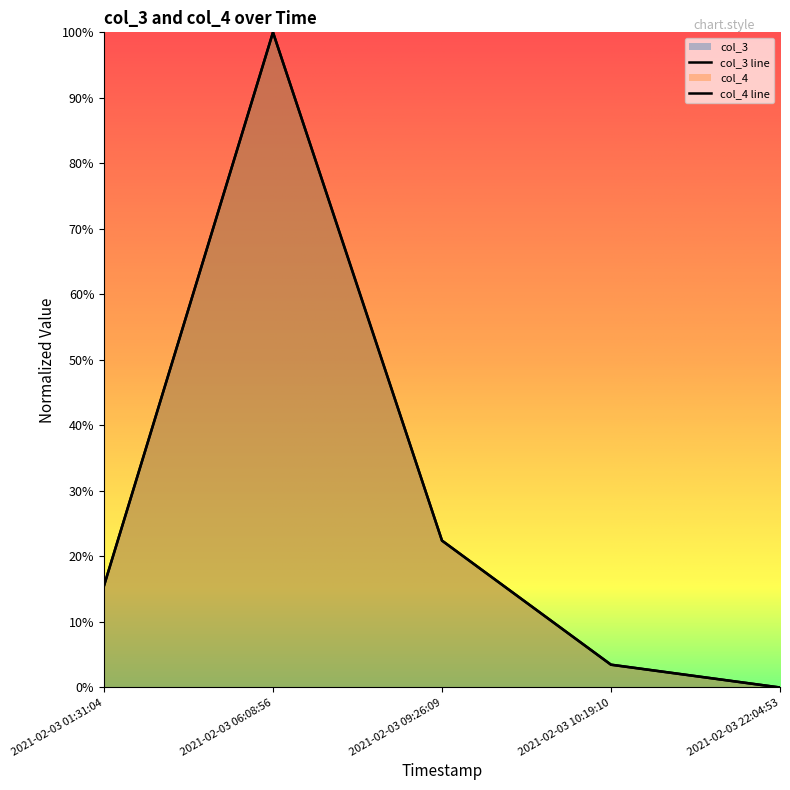

Reading left to right, extract all data points from this chart.

col_3: 0.2	1.0	0.2	0.0	0.0
col_4: 0.2	1.0	0.2	0.0	0.0